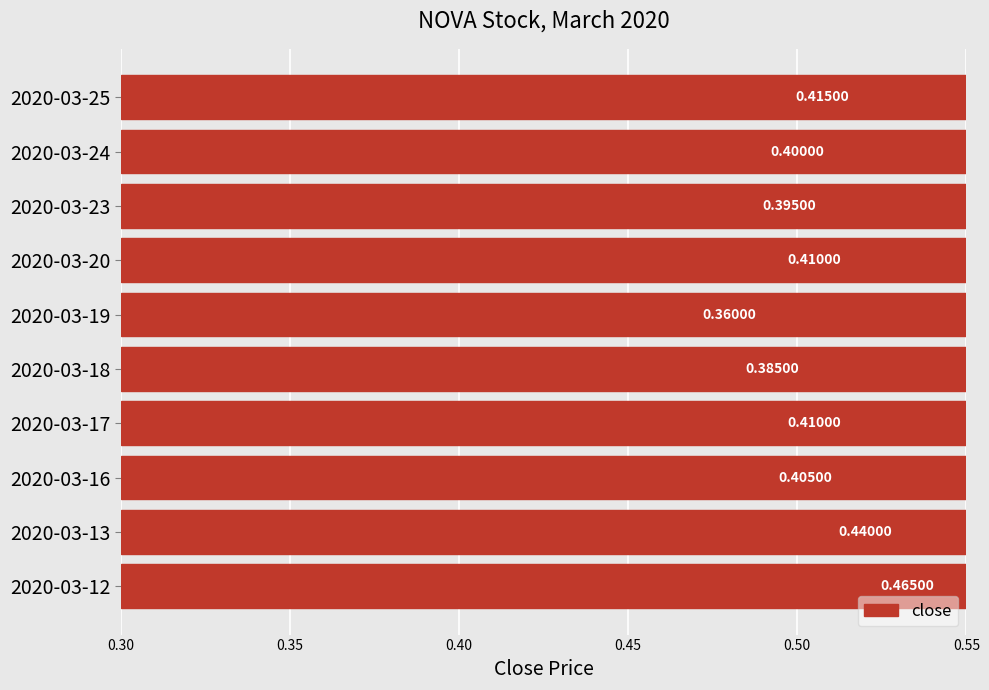

The chart shows a value of 0.1 at 2020-03-20. True or false?

False